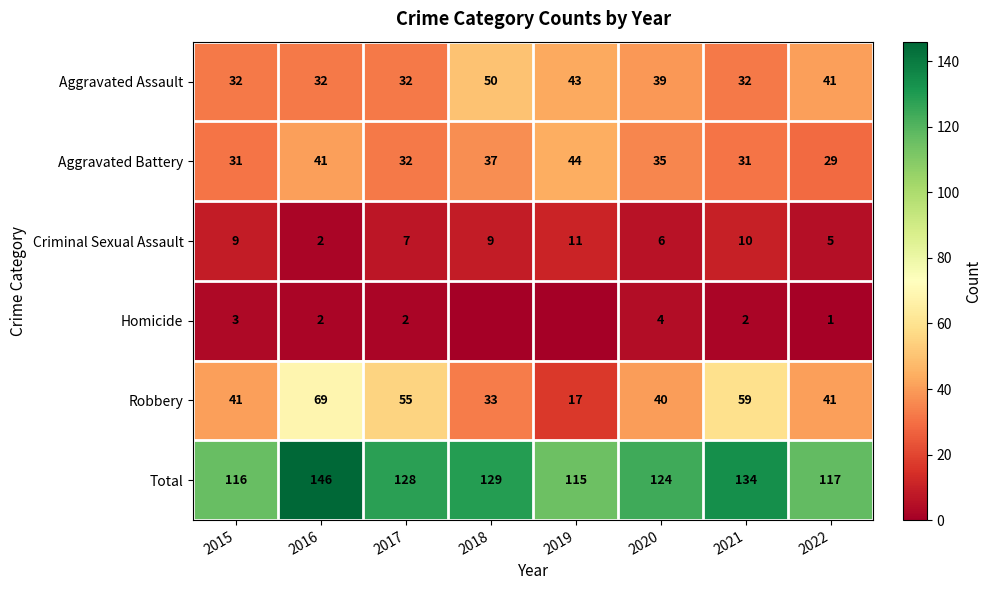

How many categories are shown in the chart?

8